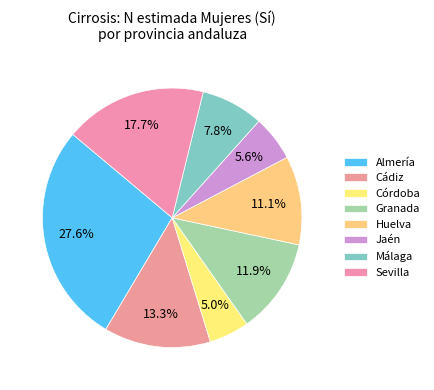

True or false: Málaga accounts for 11% of the total.

False